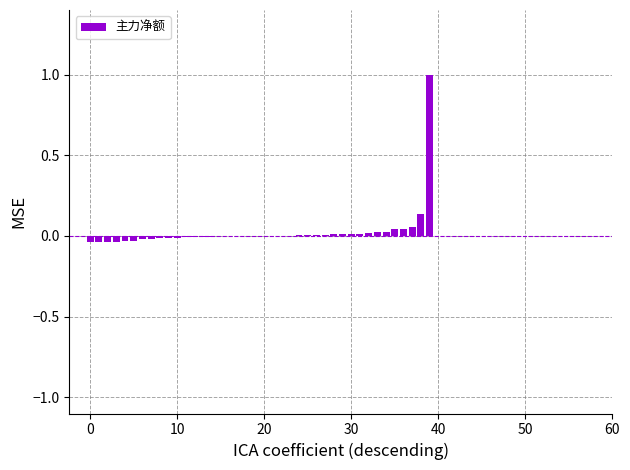

Are the bars horizontal?

No